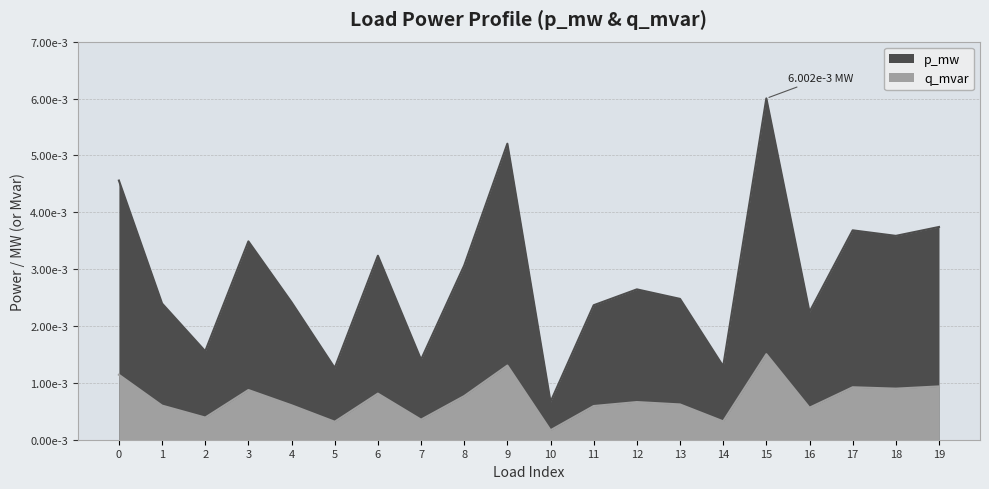

At which label does q_mvar reach its minimum?

10